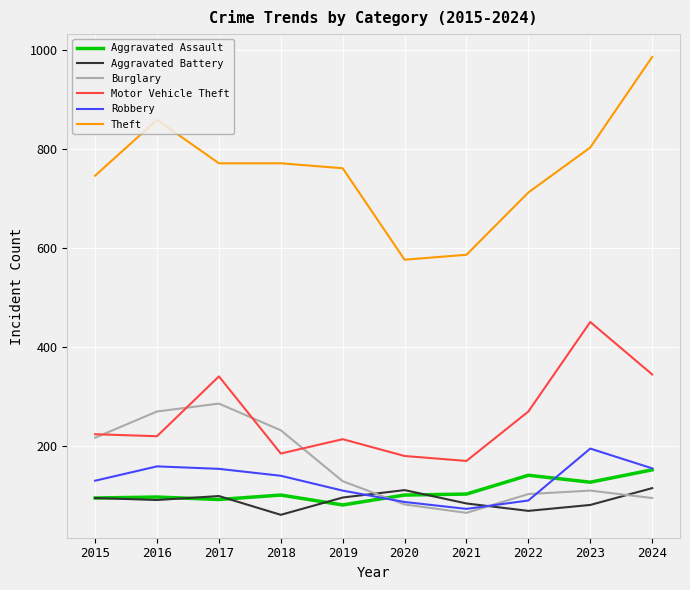

Which series has the widest spread of values?

Theft